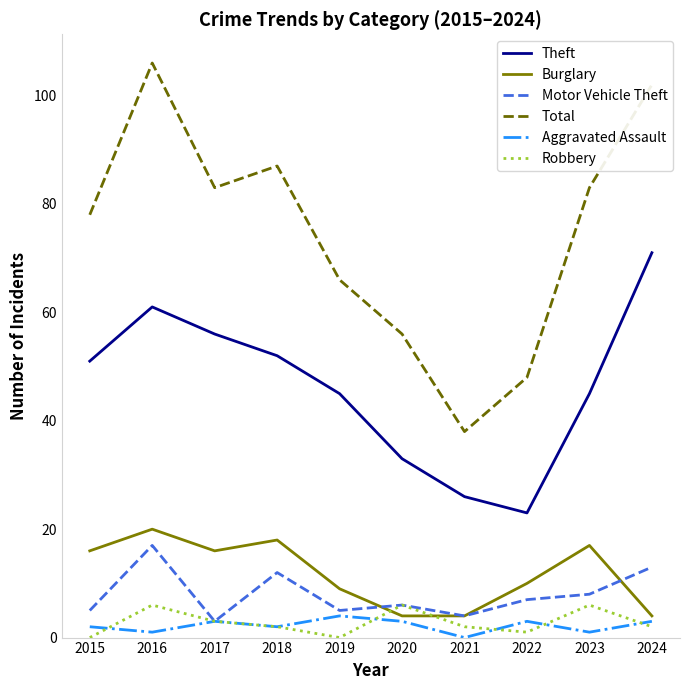

What is the maximum value shown in the chart?

106